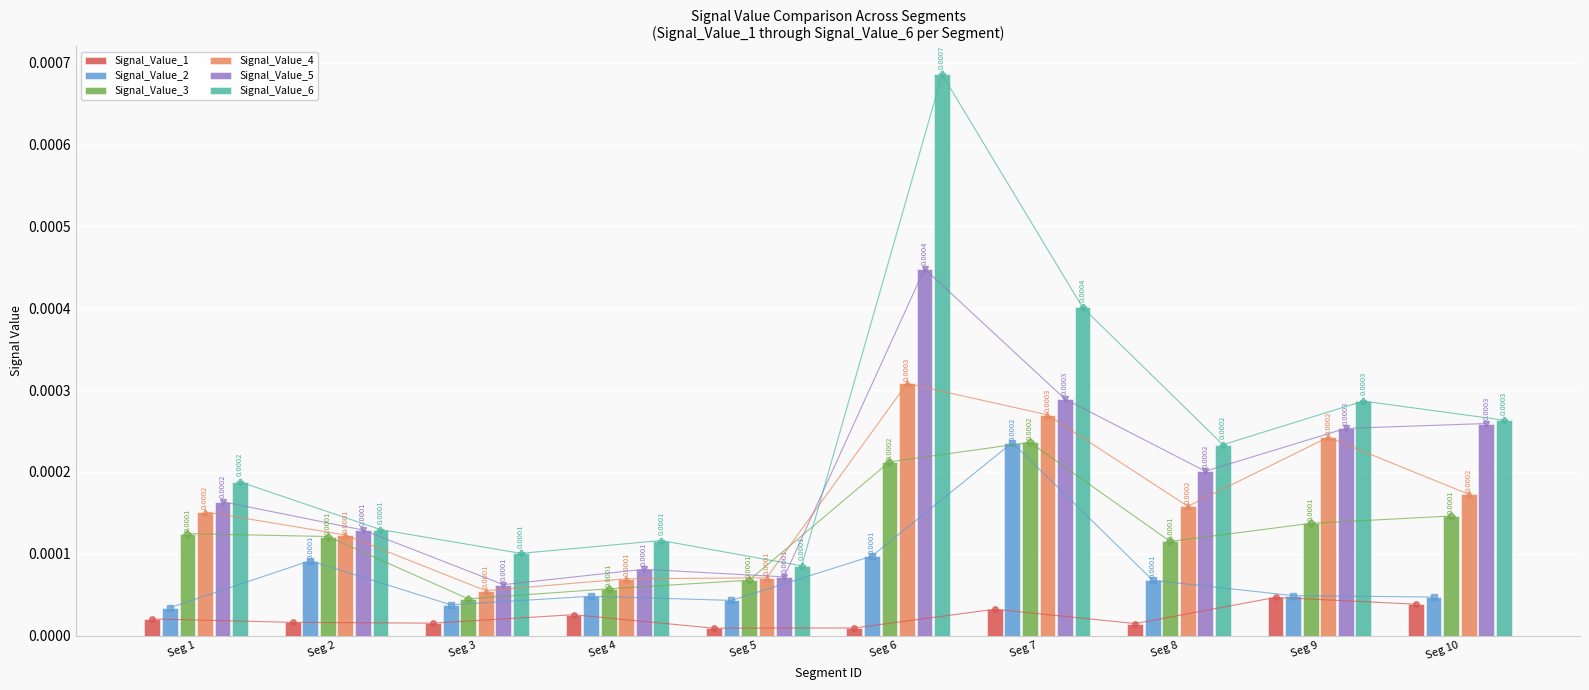

Which series has the largest total across all categories?

Signal_Value_6